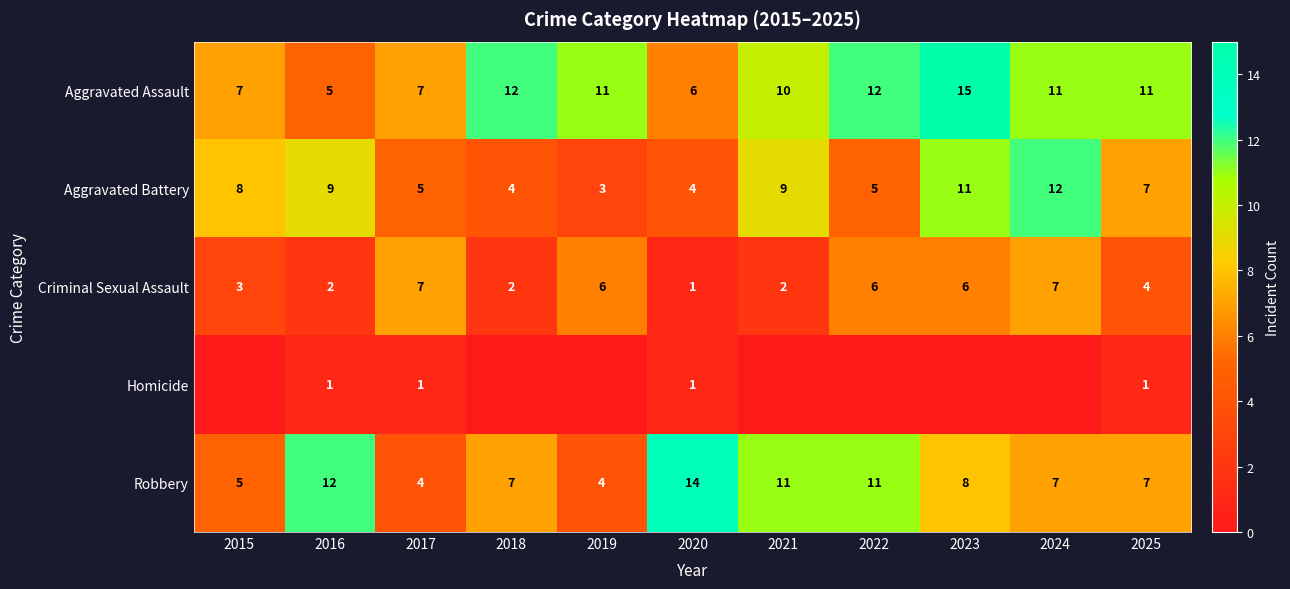

What is the difference between the Aggravated Battery values at 2017 and 2019?

2